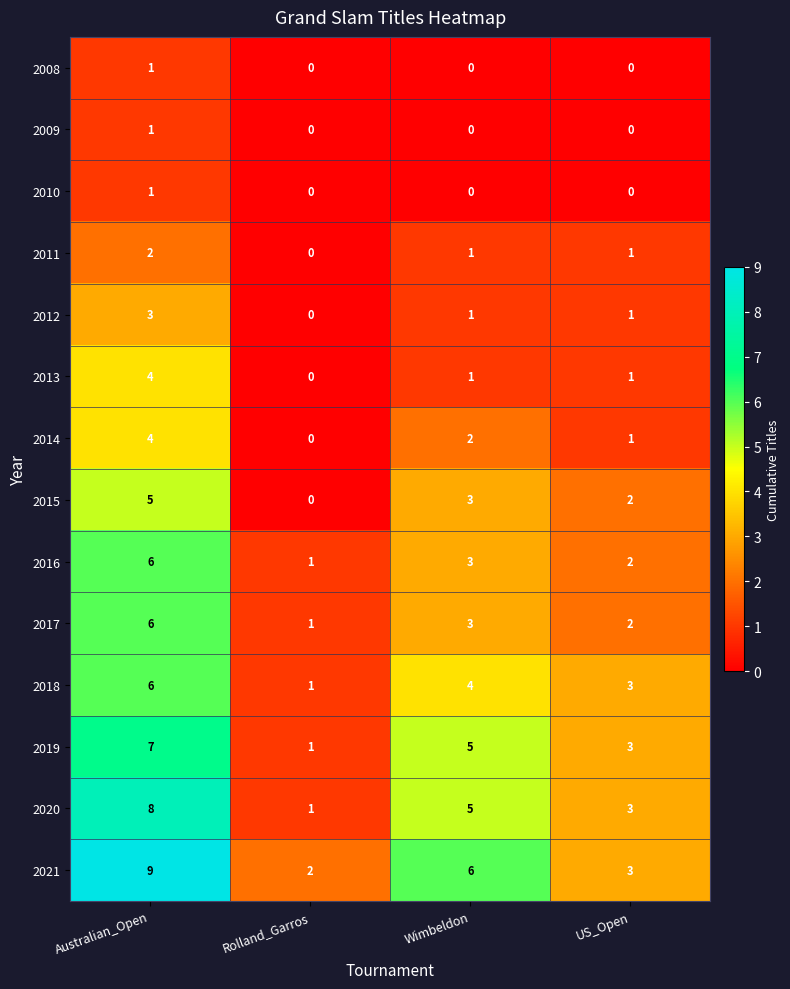

Count the 2011 values in the range 1 to 2.

3